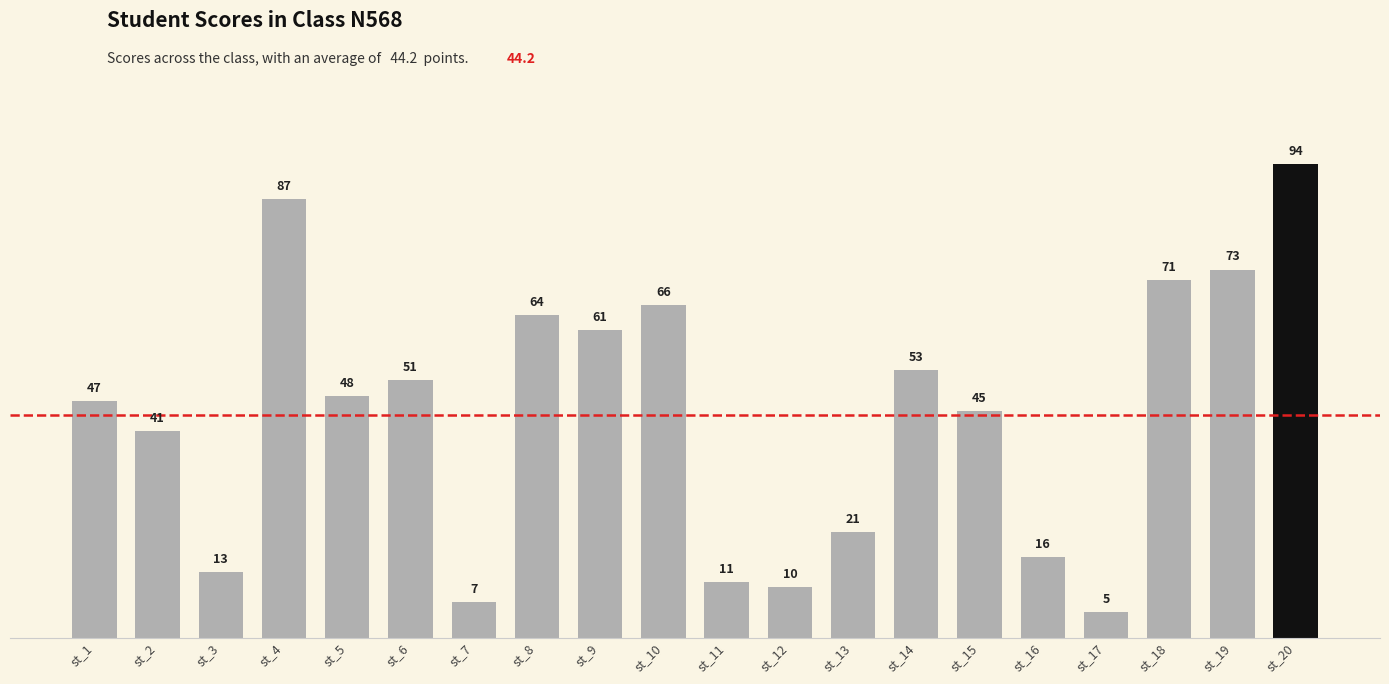

Which category has the lowest value across all series?

st_17